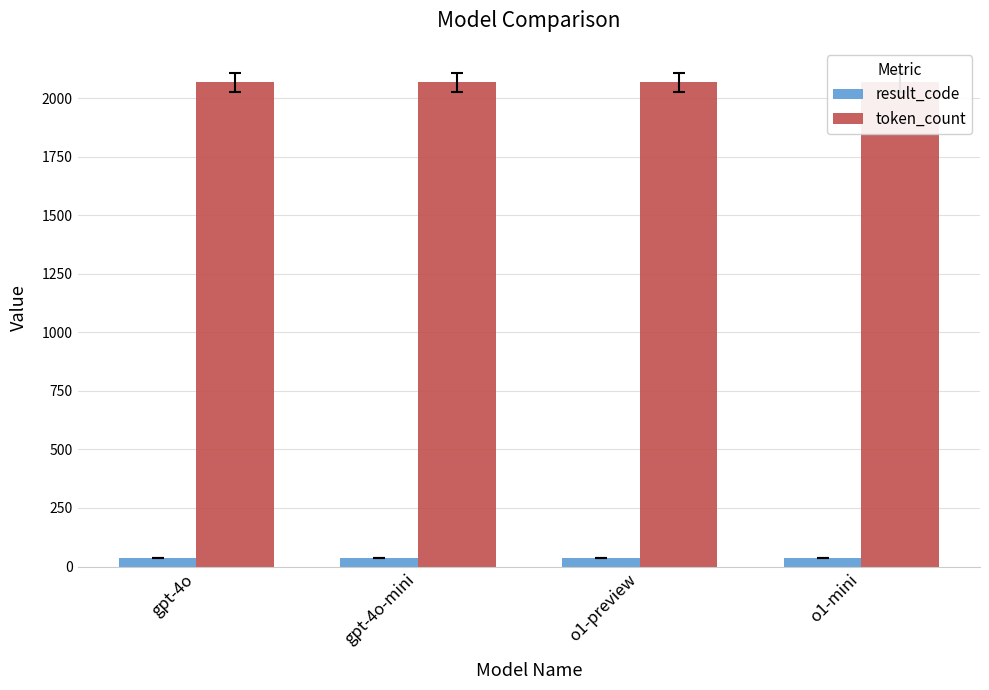

Reading right to left, list all the values displayed in this chart.

result_code: o1-mini=37	o1-preview=37	gpt-4o-mini=37	gpt-4o=37
token_count: o1-mini=2068	o1-preview=2068	gpt-4o-mini=2068	gpt-4o=2068